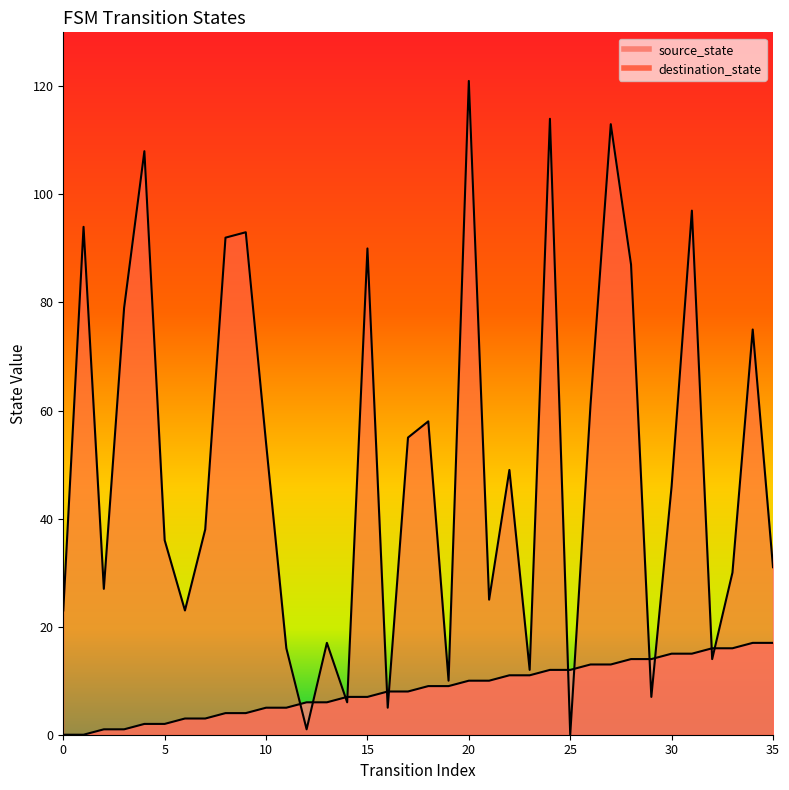

Is it true that destination_state equals 75 at 34?

True